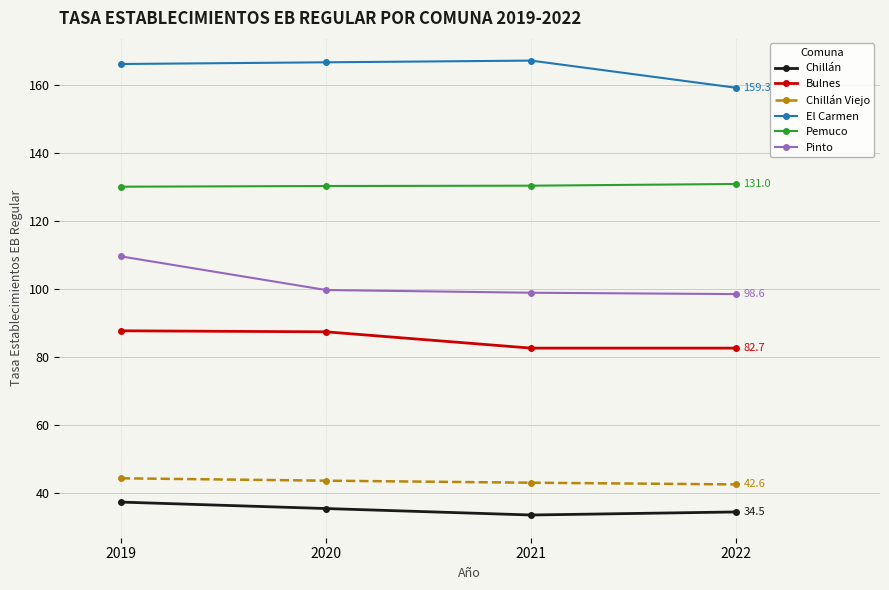

What is the total value across all series at 2021?

556.2